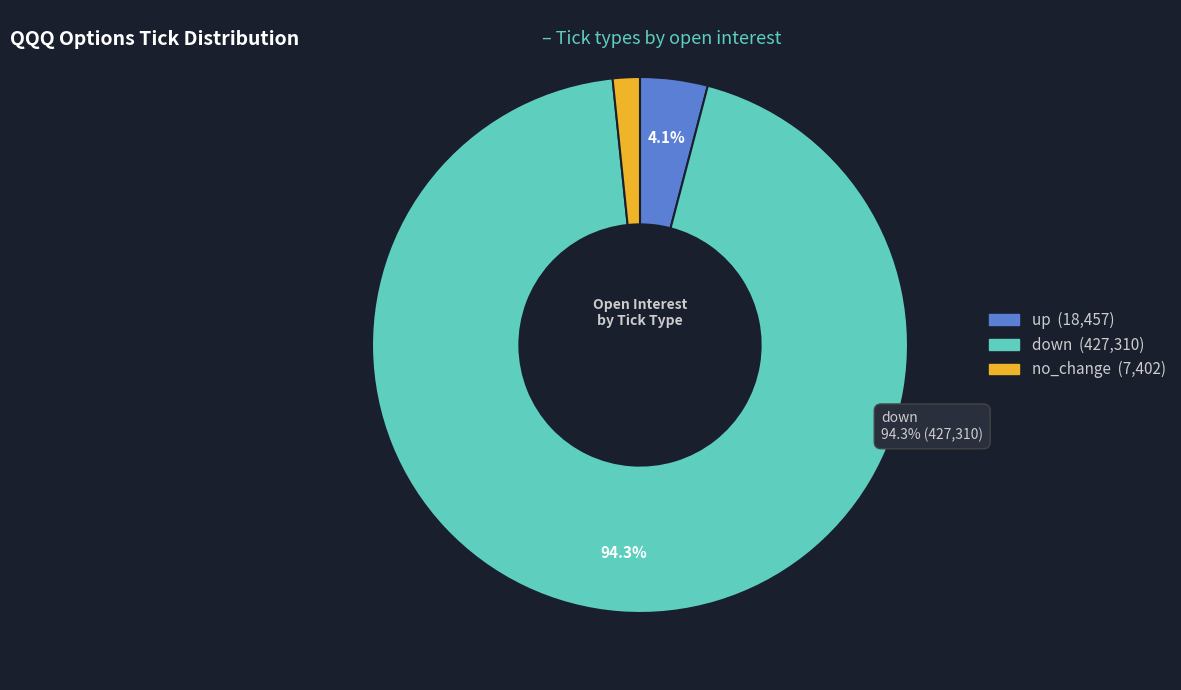

Which has a higher value, up or down?

down